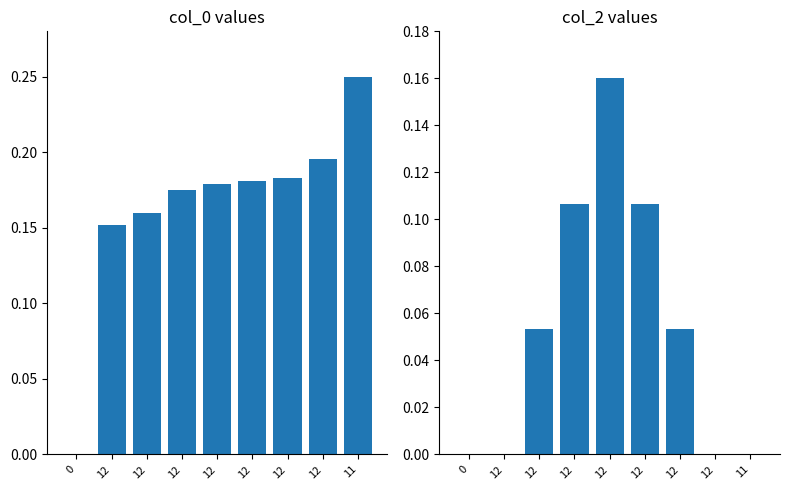

What is the sum of all col_0 values?

1.5